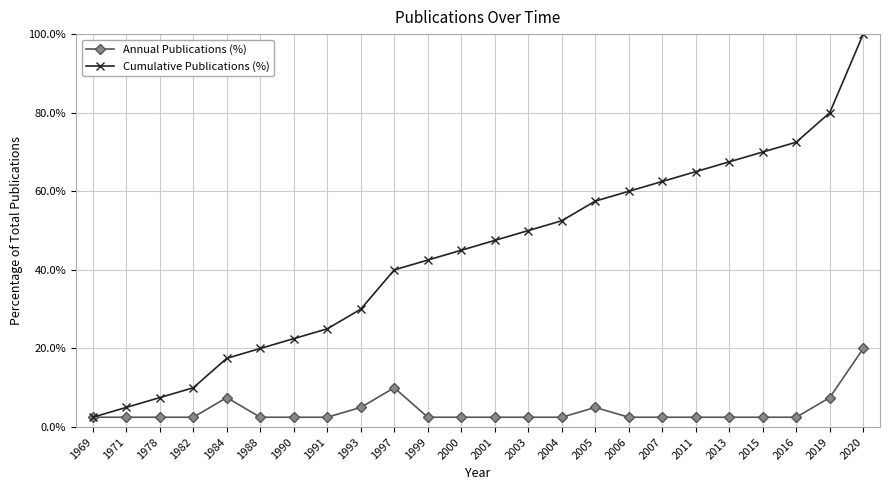

Does the chart have visible grid lines?

Yes